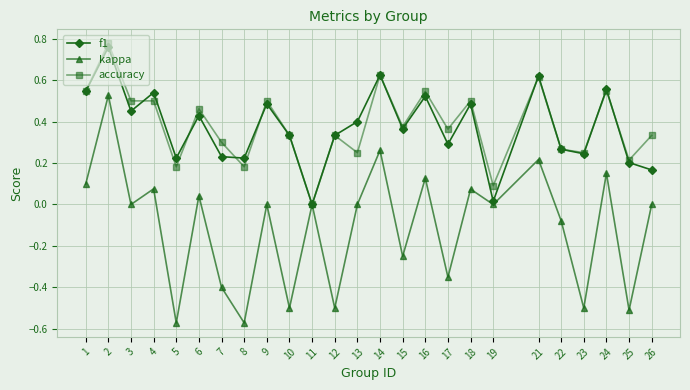

What is the value of the kappa point at the 10th from the left?

-0.5